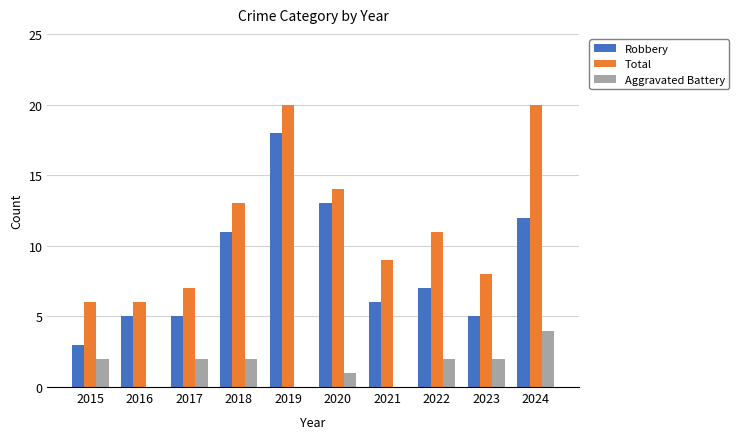

What is the greatest value displayed?

20